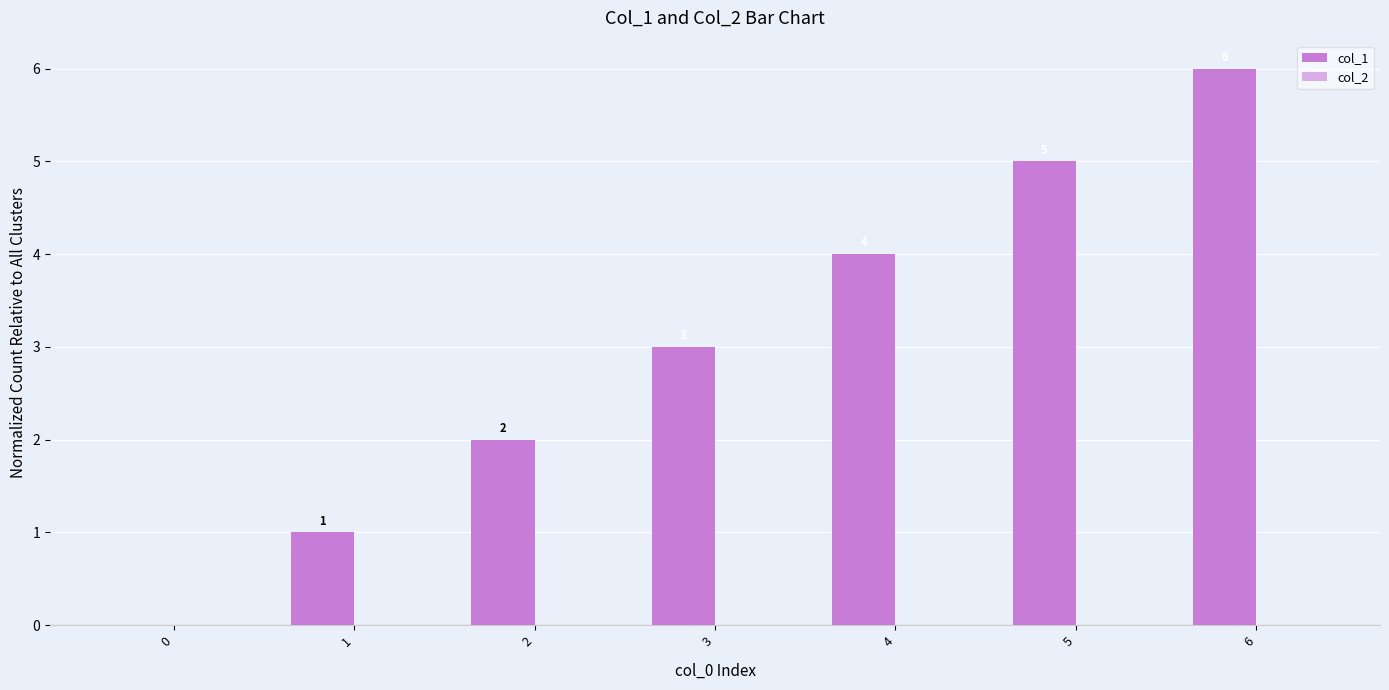

How many series are shown in this chart?

1